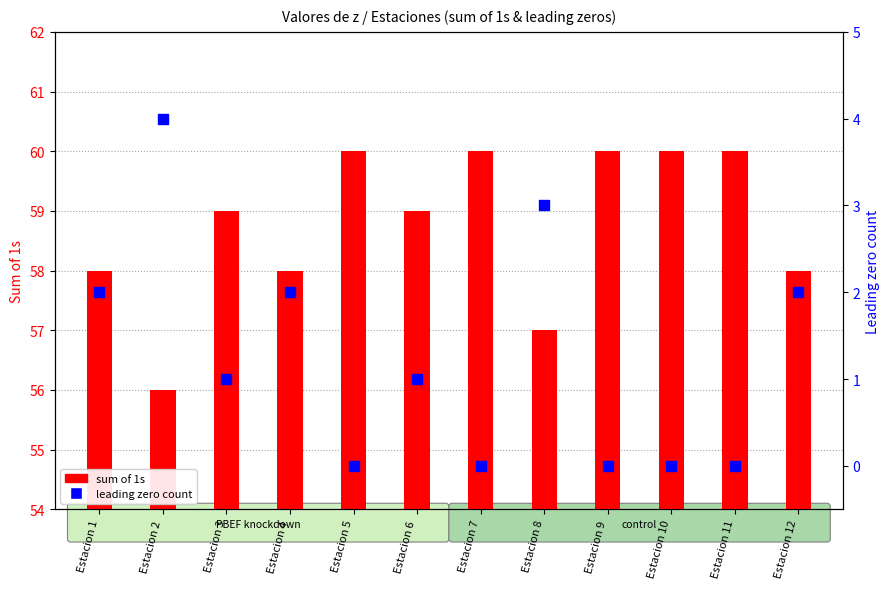

Which series contains the lowest Y value?

leading zero count